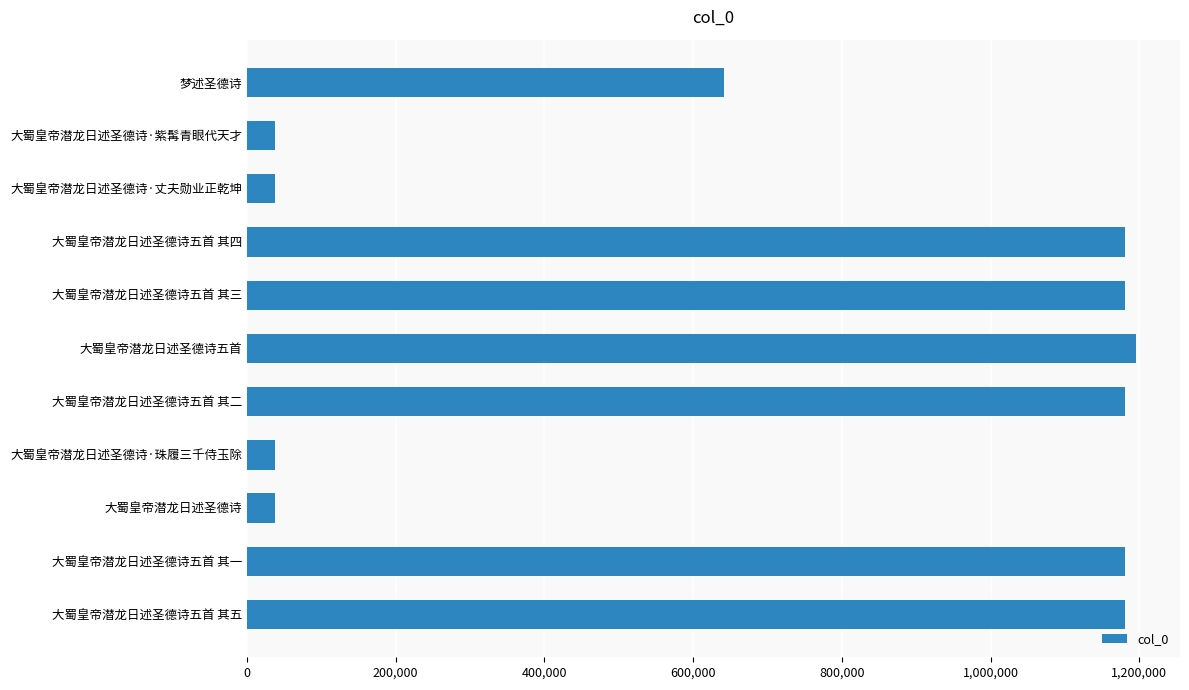

Where is the data nearest to the value 616307?

梦述圣德诗